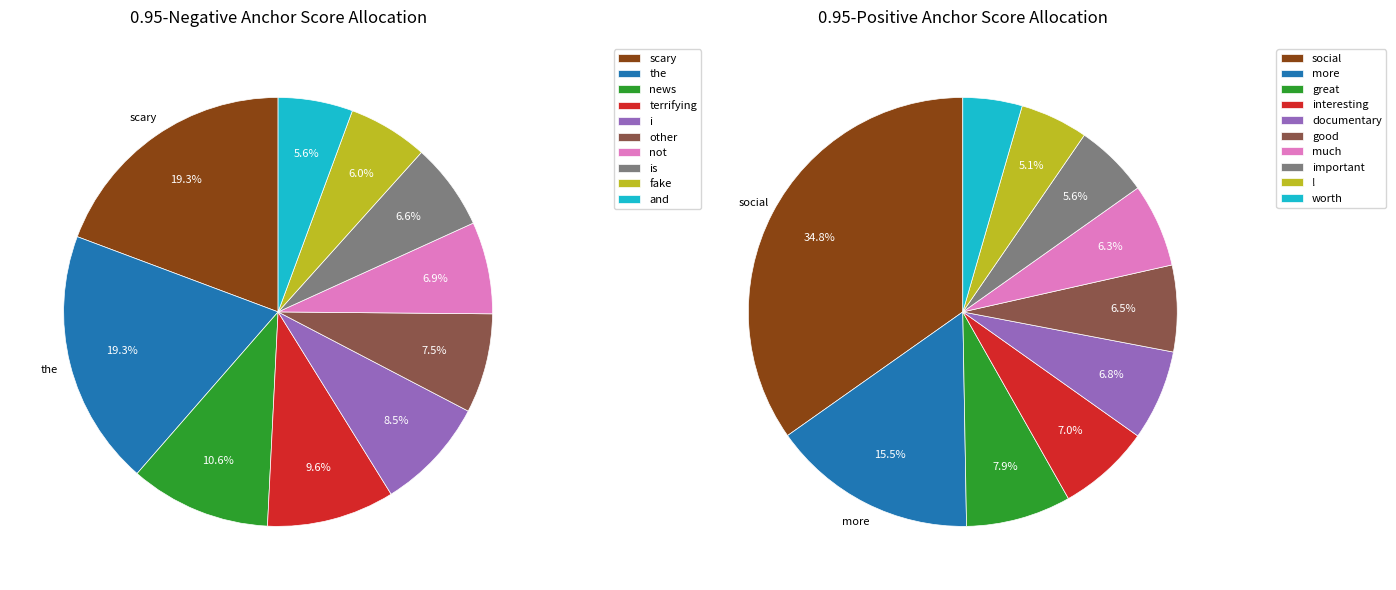

What percentage is the is slice, to the nearest percent?

7%